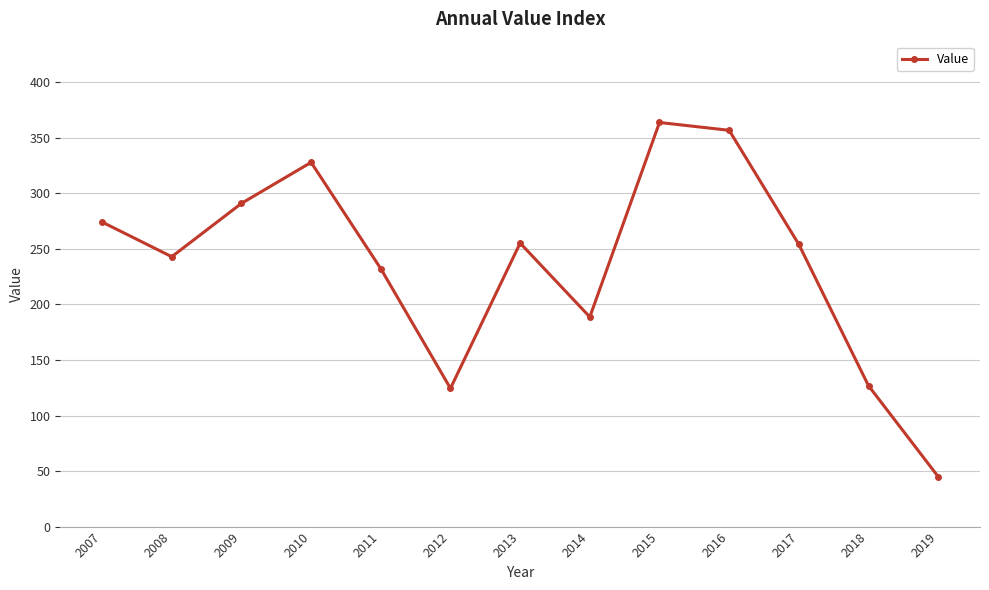

How many data points does each series have?

13